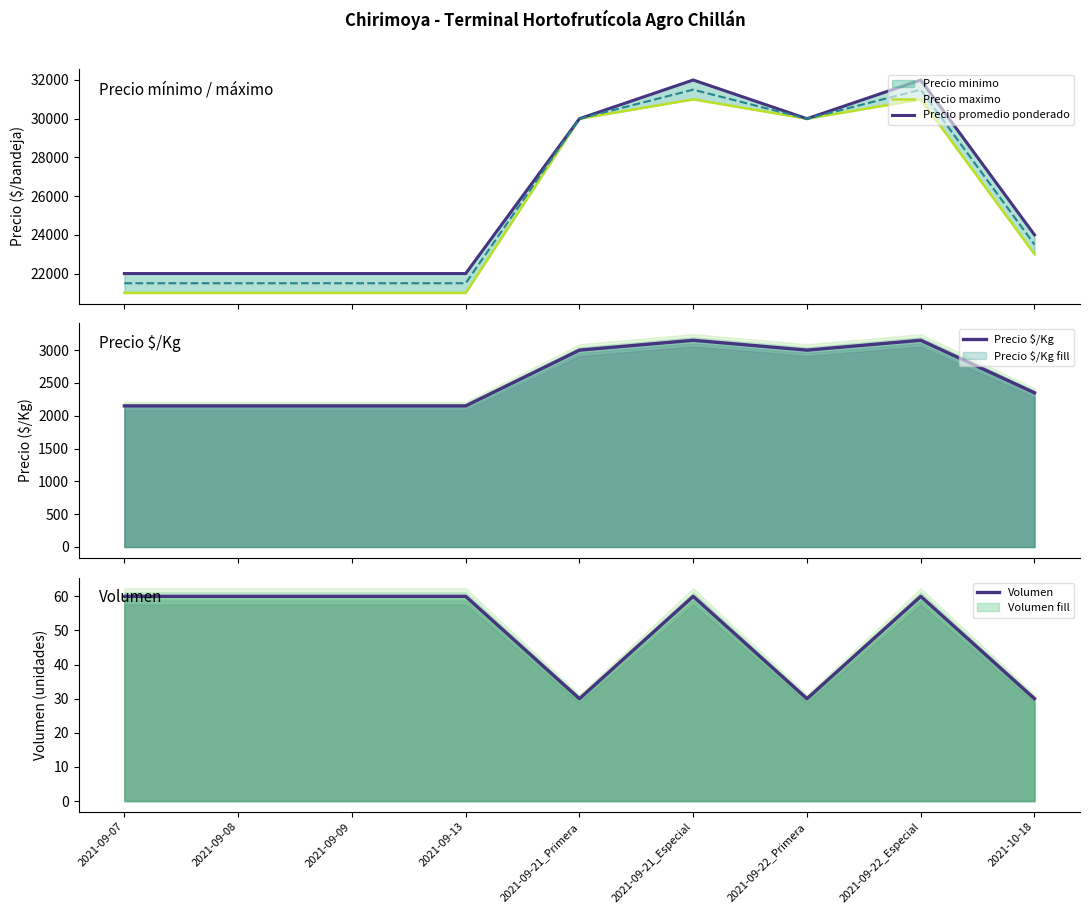

How many data points does each series have?

9